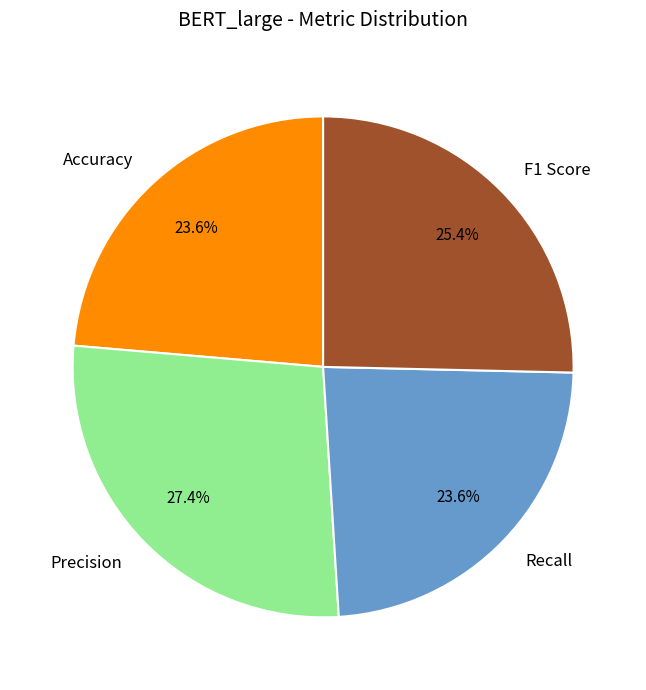

Is it true that Recall is 29% of the pie?

False